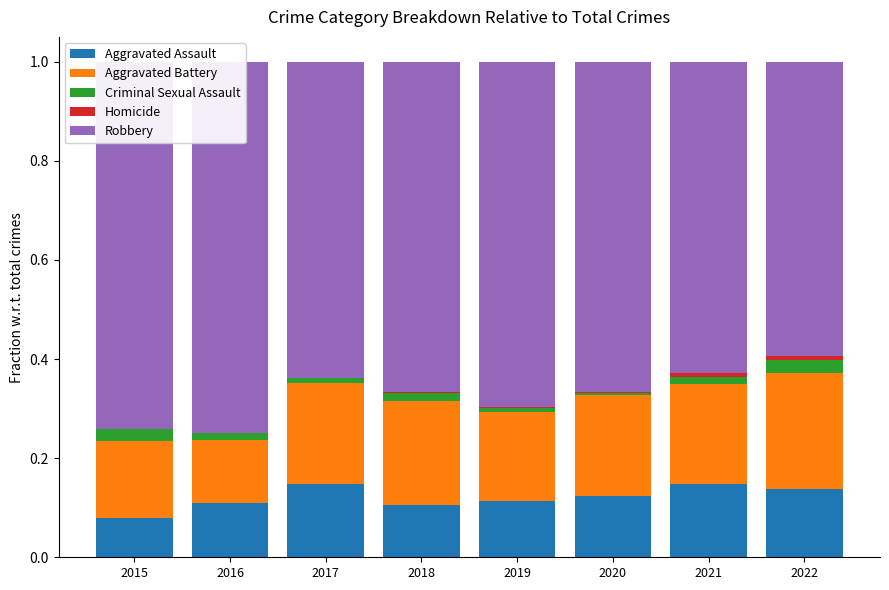

Reading right to left, what are all the values shown in this chart?

Aggravated Assault: 0.1	0.1	0.1	0.1	0.1	0.1	0.1	0.1
Aggravated Battery: 0.2	0.2	0.2	0.2	0.2	0.2	0.1	0.2
Criminal Sexual Assault: 0.0	0.0	0.0	0.0	0.0	0.0	0.0	0.0
Homicide: 0.0	0.0	0.0	0.0	0.0	0.0	0.0	0.0
Robbery: 0.6	0.6	0.7	0.7	0.7	0.6	0.7	0.7